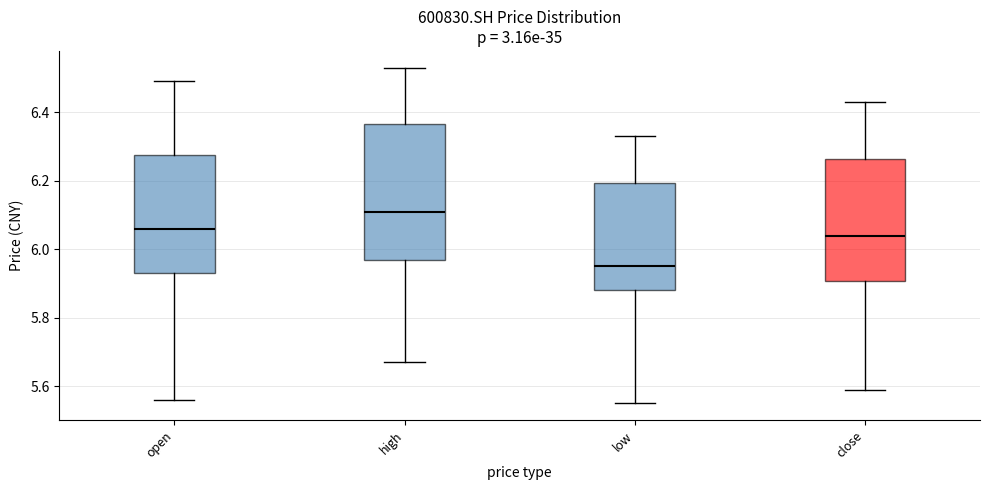

Reading left to right, read every box against the y-axis: the position of its median line, the range the box covers, and the ends of its whiskers. The values are not printed on the chart, so give them approximately, as read against the axis.

open: median 6.06, box 5.94 to 6.28, whiskers 5.56 to 6.50
high: median 6.12, box 5.98 to 6.36, whiskers 5.68 to 6.54
low: median 5.96, box 5.88 to 6.20, whiskers 5.56 to 6.34
close: median 6.04, box 5.90 to 6.26, whiskers 5.60 to 6.44